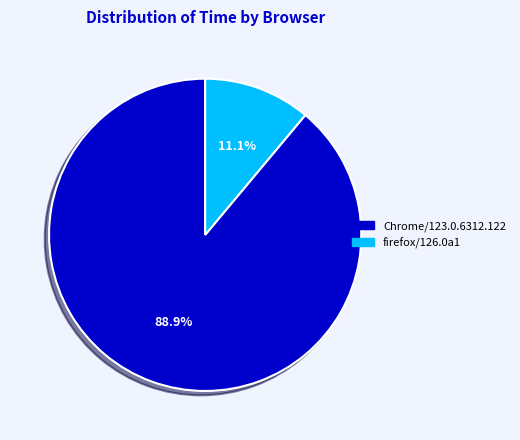

Is there any slice that represents more than half of the pie?

Yes